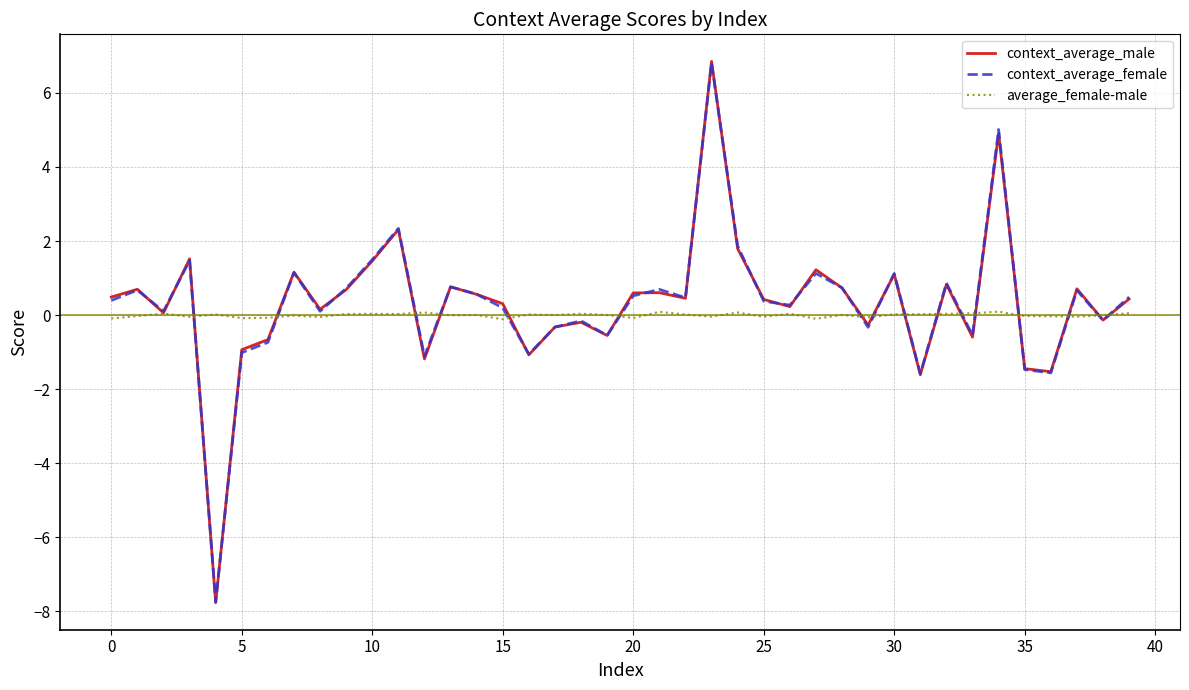

What is the maximum value shown in the chart?

6.9